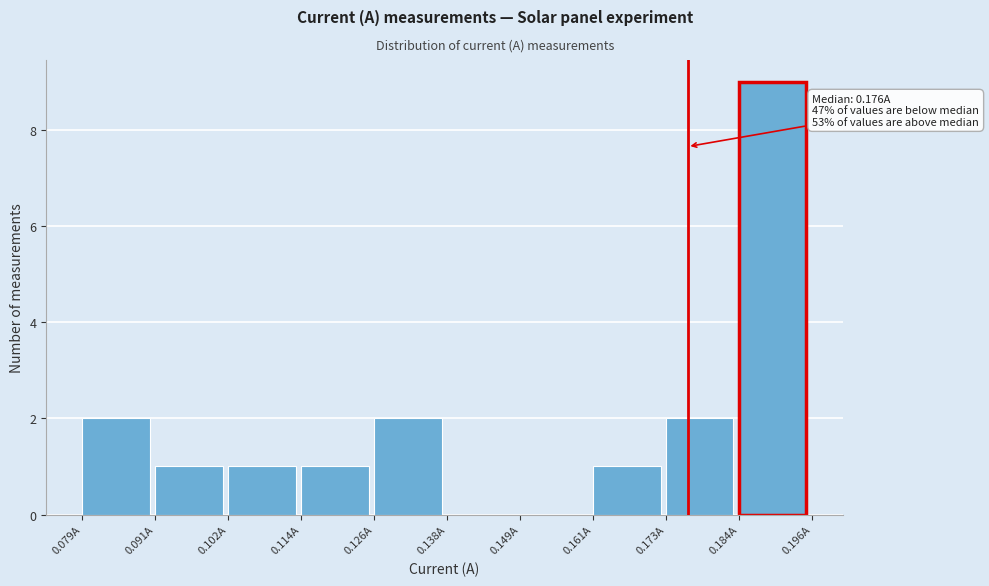

Over which range of the x-axis is the bar tallest?

0.184 to 0.196